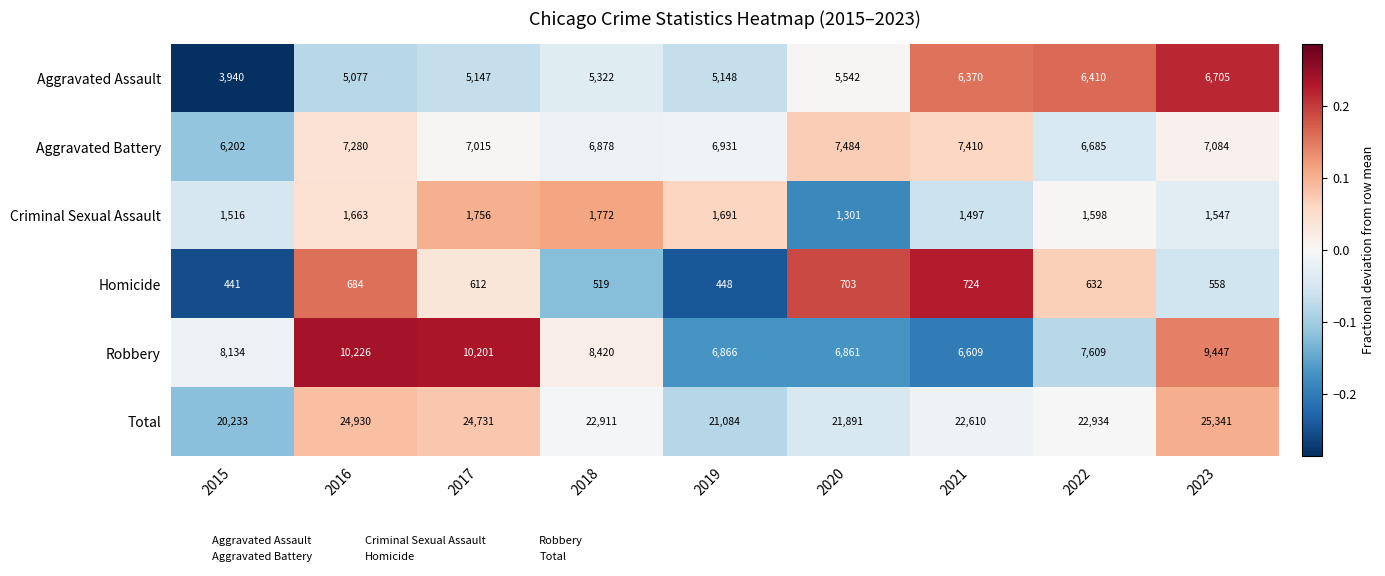

Which series changed the most between 2018 and 2020?

Robbery